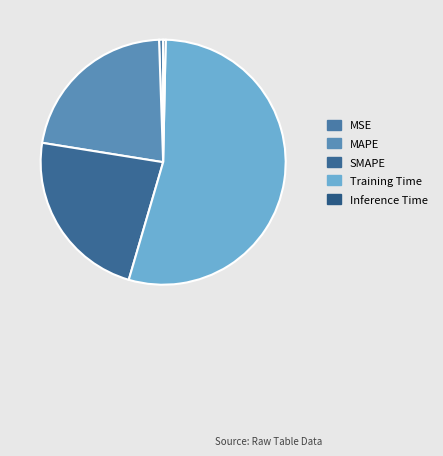

How many segments does this pie chart have?

5